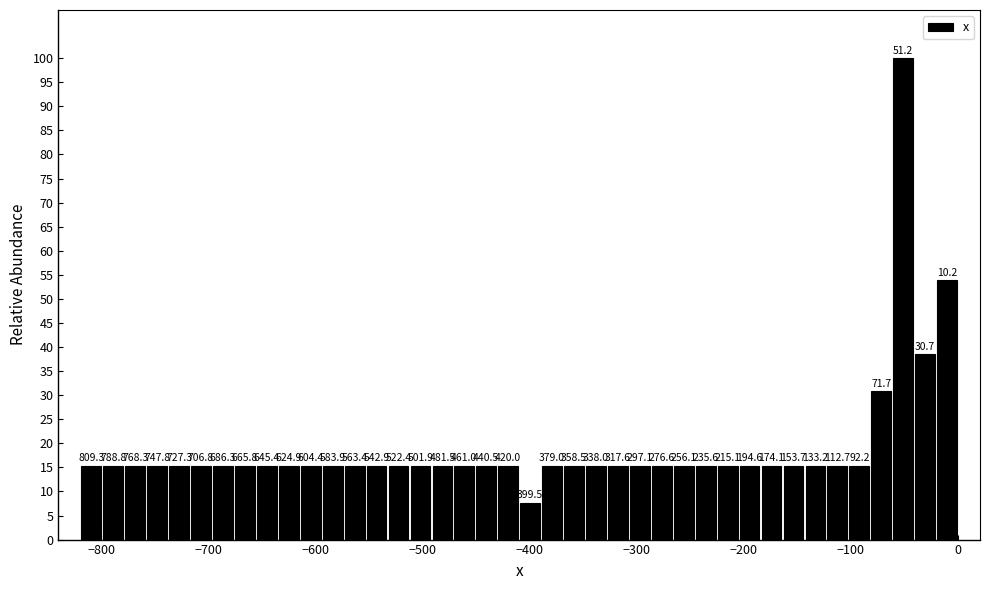

Around what value on the x-axis is the tallest bar? Give the approximate position of its centre, as read against the axis.

-50